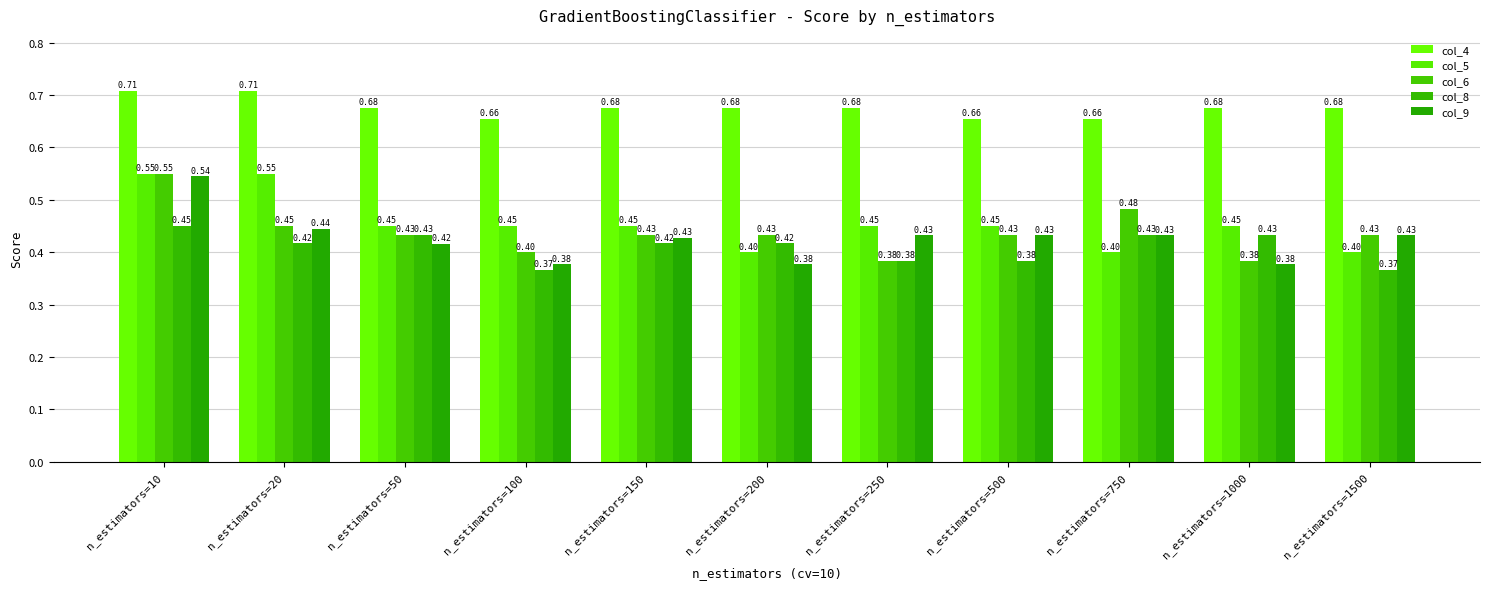

Which series changed the most between n_estimators=20 and n_estimators=250?

col_5